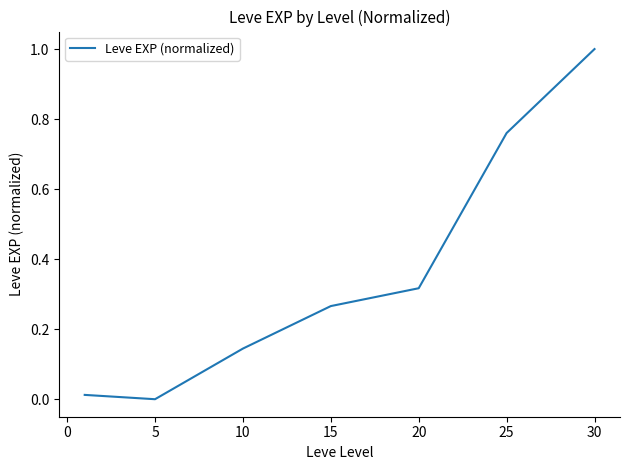

What is the average value?

0.4